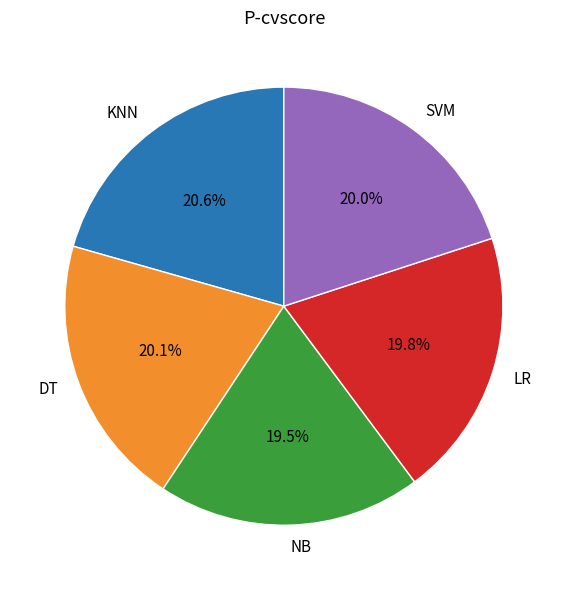

How many segments does this pie chart have?

5